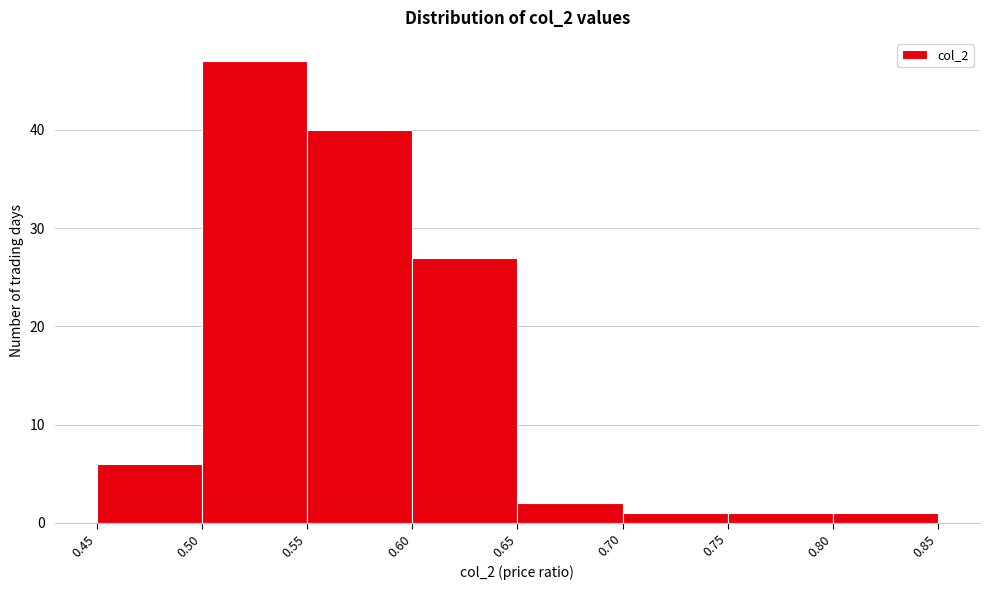

Over which range of the x-axis is the bar tallest?

0.50 to 0.55